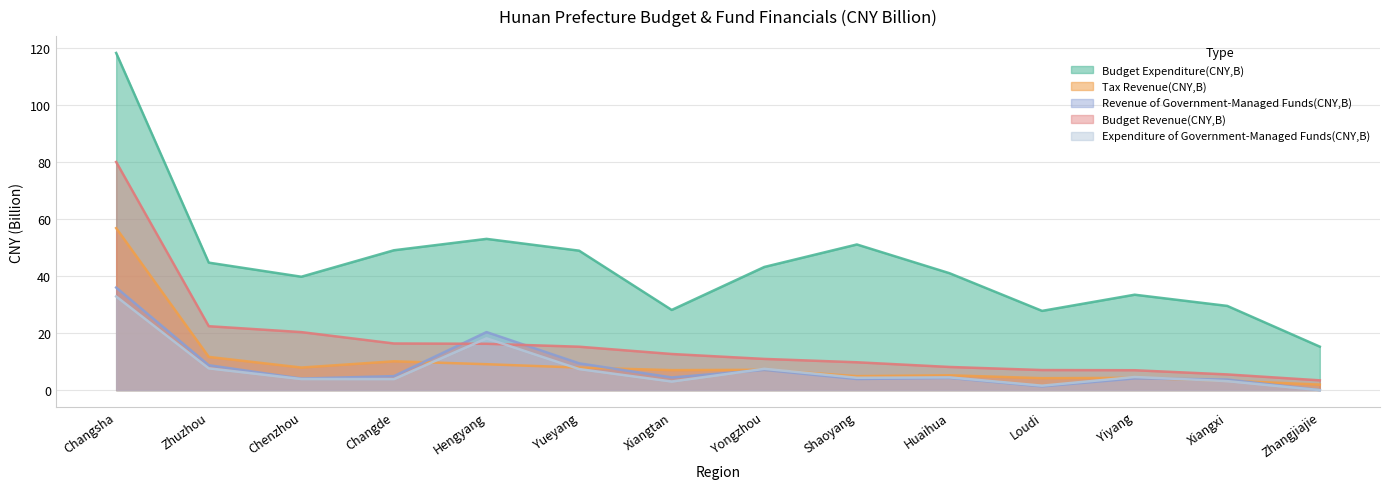

What are all the series names shown in the legend?

Budget Expenditure(CNY,B), Tax Revenue(CNY,B), Revenue of Government-Managed Funds(CNY,B), Budget Revenue(CNY,B), Expenditure of Government-Managed Funds(CNY,B)